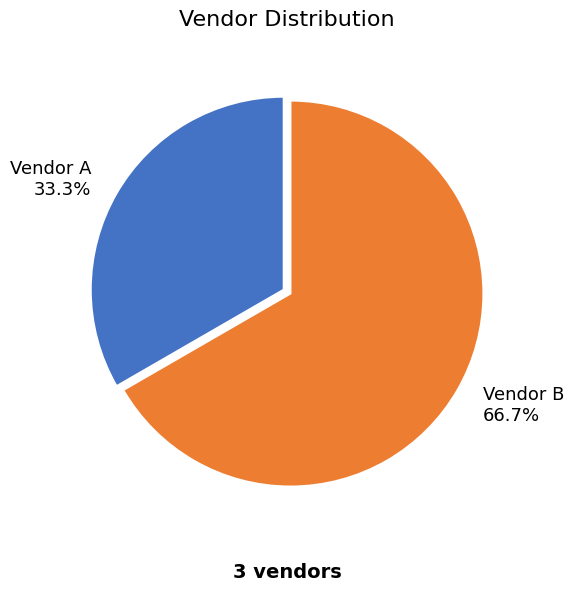

True or false: Vendor A accounts for 39% of the total.

False